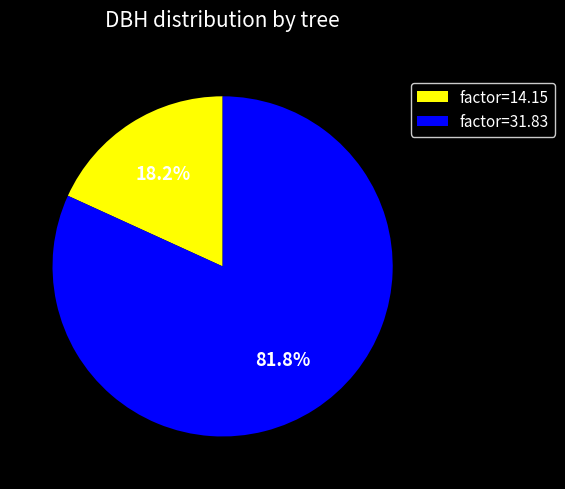

Rank the categories by value from highest to lowest.

factor=31.83, factor=14.15